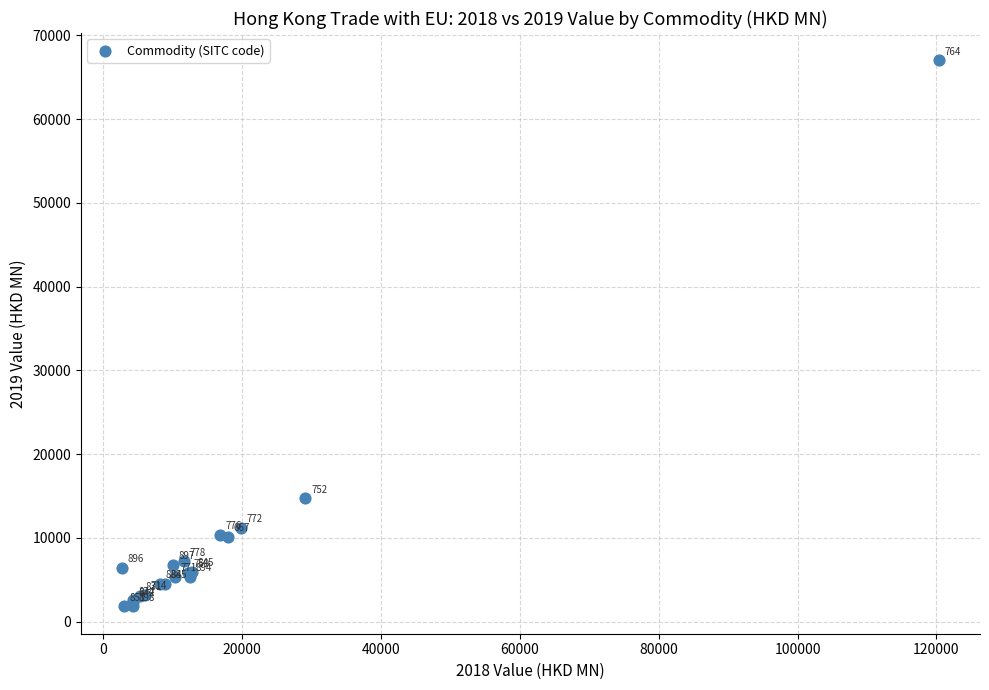

What Y value in the scatter plot is closest to 34419?

14735.6